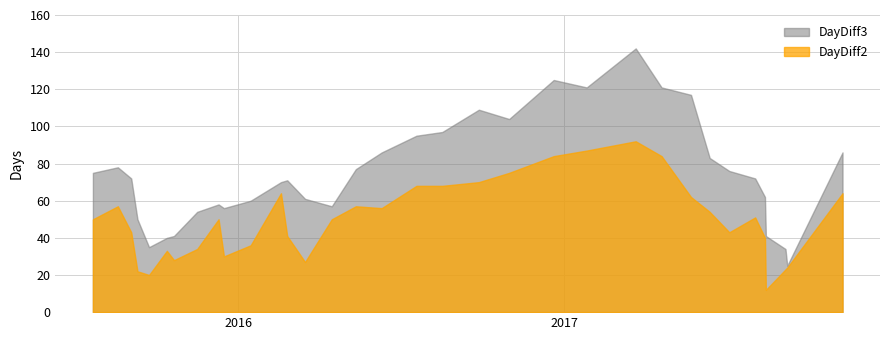

Reading left to right, transcribe all the data shown in this chart.

DayDiff3: 75	78	72	50	35	40	41	54	58	56	60	70	71	61	57	77	86	95	97	109	104	125	121	142	121	117	83	76	72	62	41	34	25	86
DayDiff2: 50	57	43	22	20	33	28	34	50	30	36	64	41	27	50	57	56	68	68	70	75	84	87	92	84	62	54	43	51	40	12	23	24	64